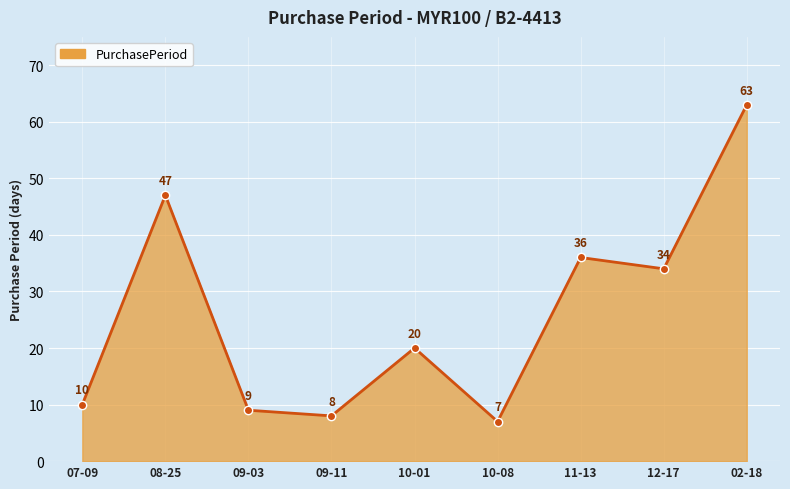

The chart shows a value of 8 at 09-11. True or false?

True